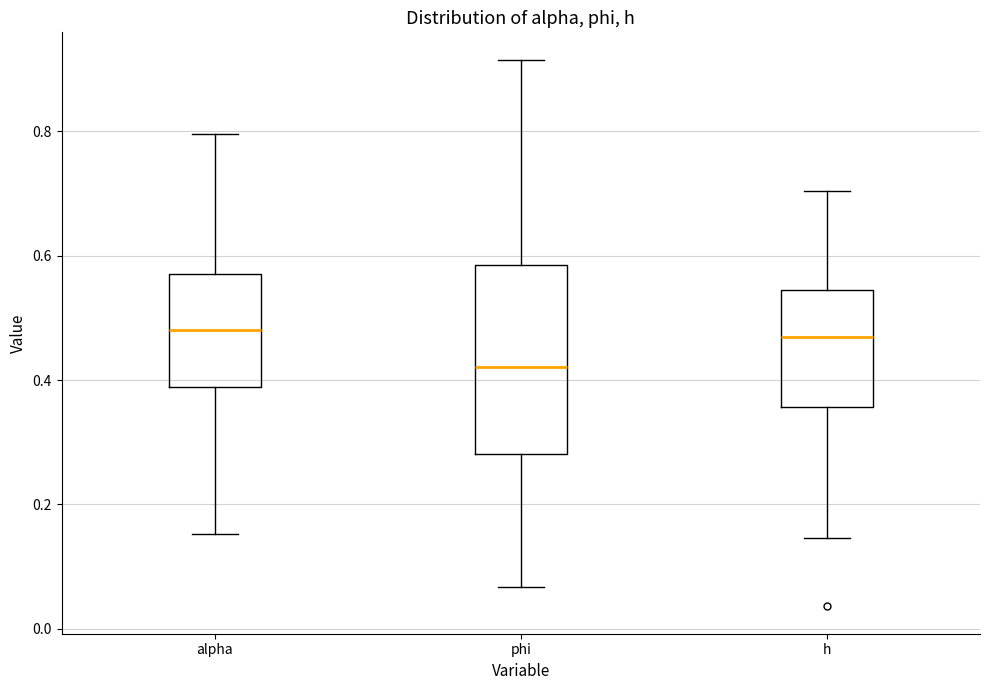

Which box is the tallest, from its lower edge to its upper edge?

phi